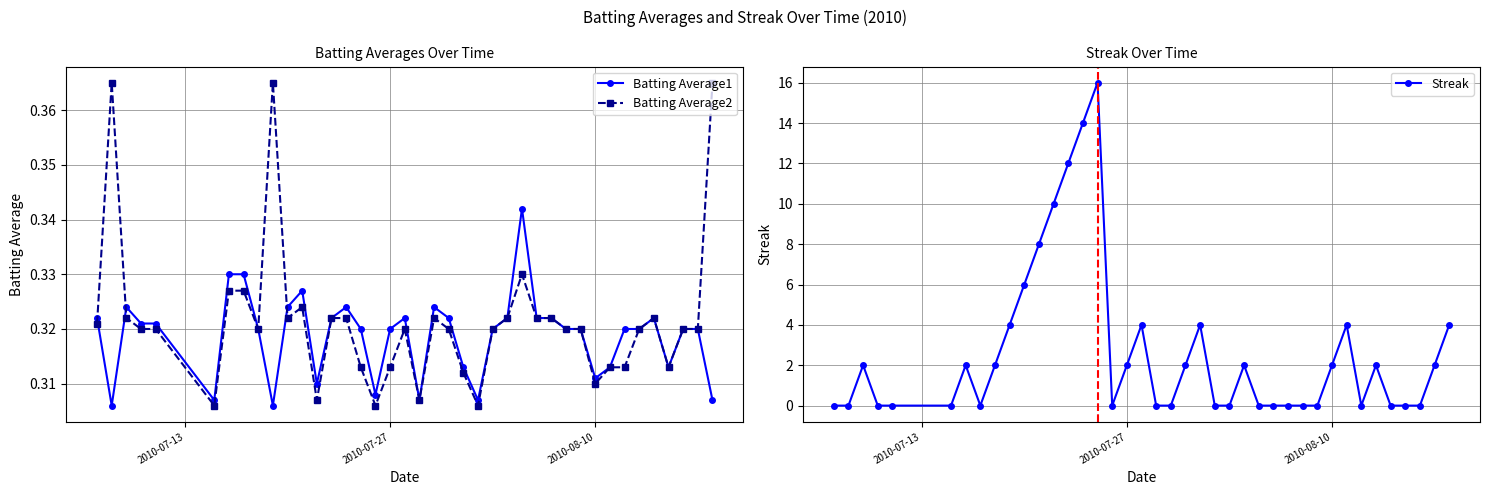

Count the Batting Average1 values in the range 0 to 1.

40